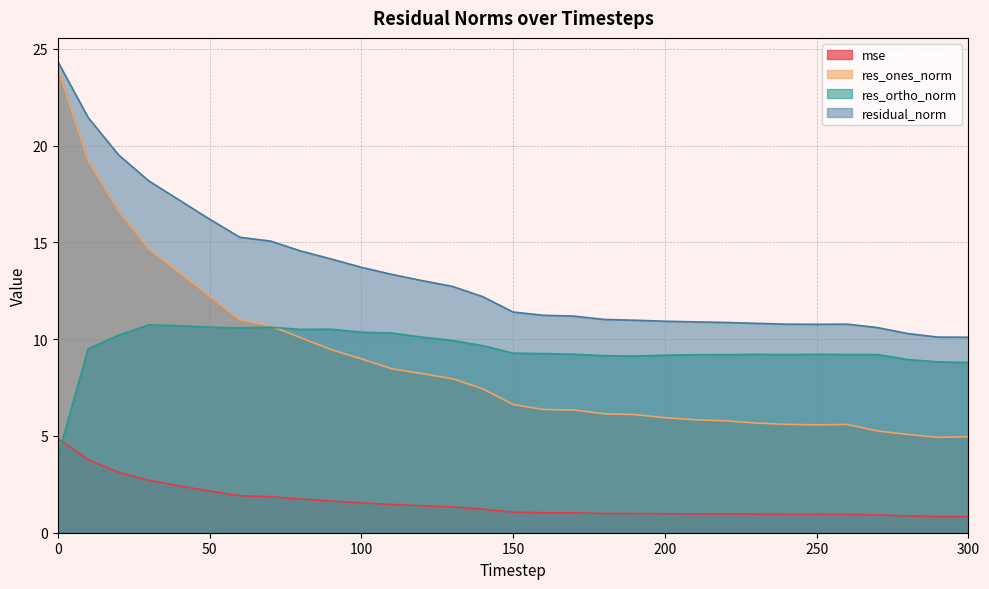

At which category does mse reach its first local valley?

250